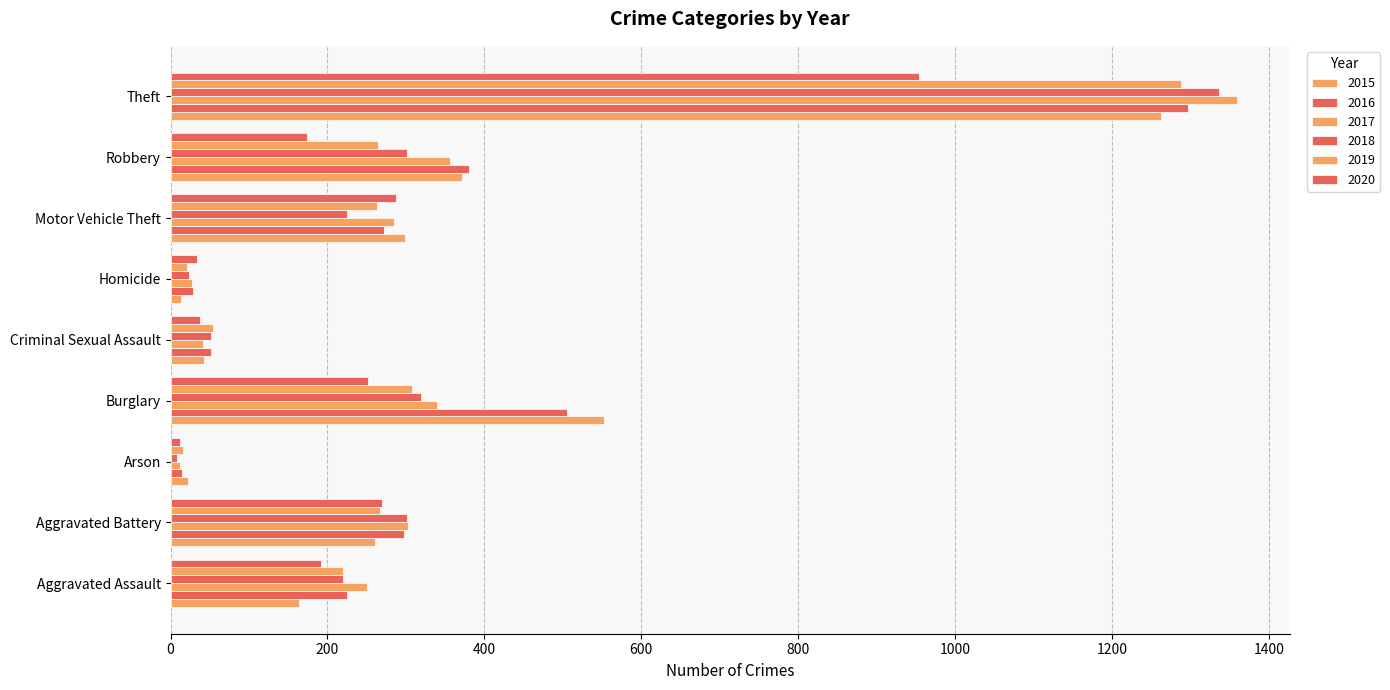

How many series are shown in this chart?

6